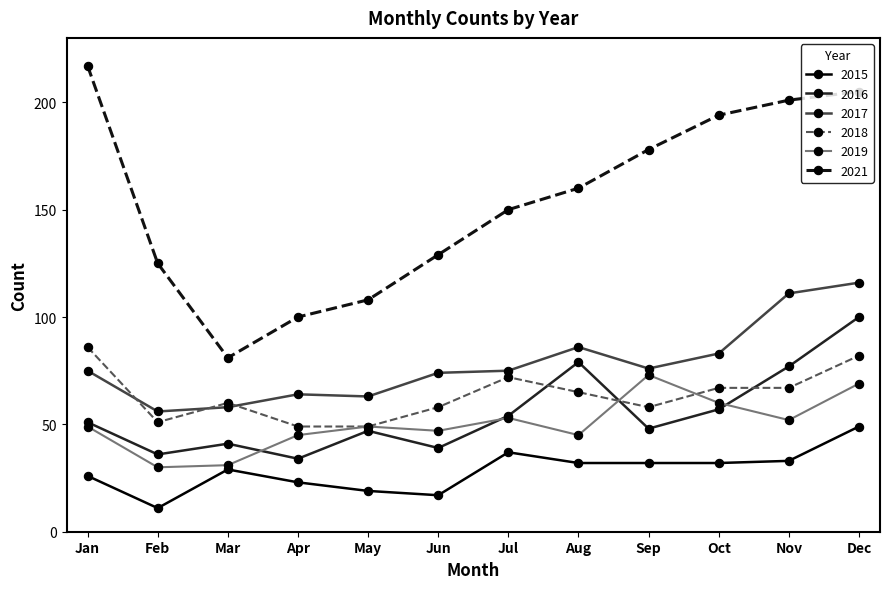

What is the approximate value of 2021 at Dec?

205